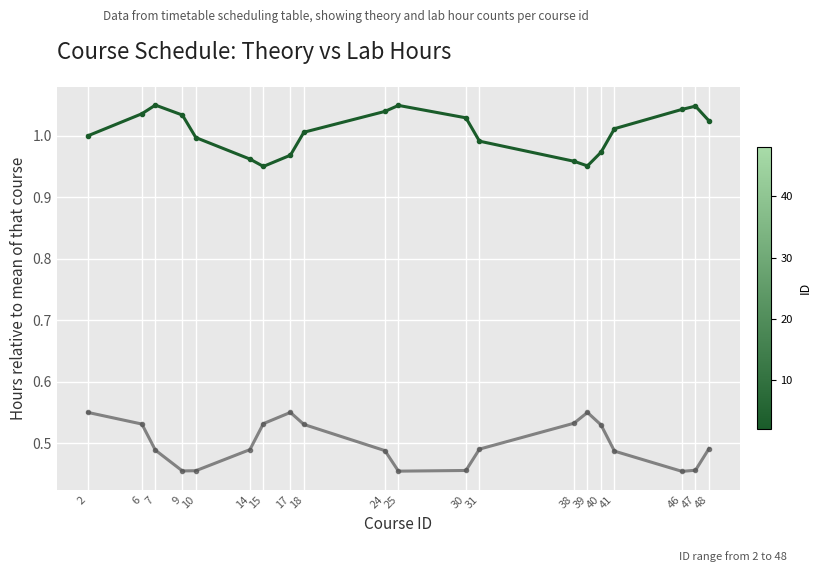

How many categories are shown in the chart?

20